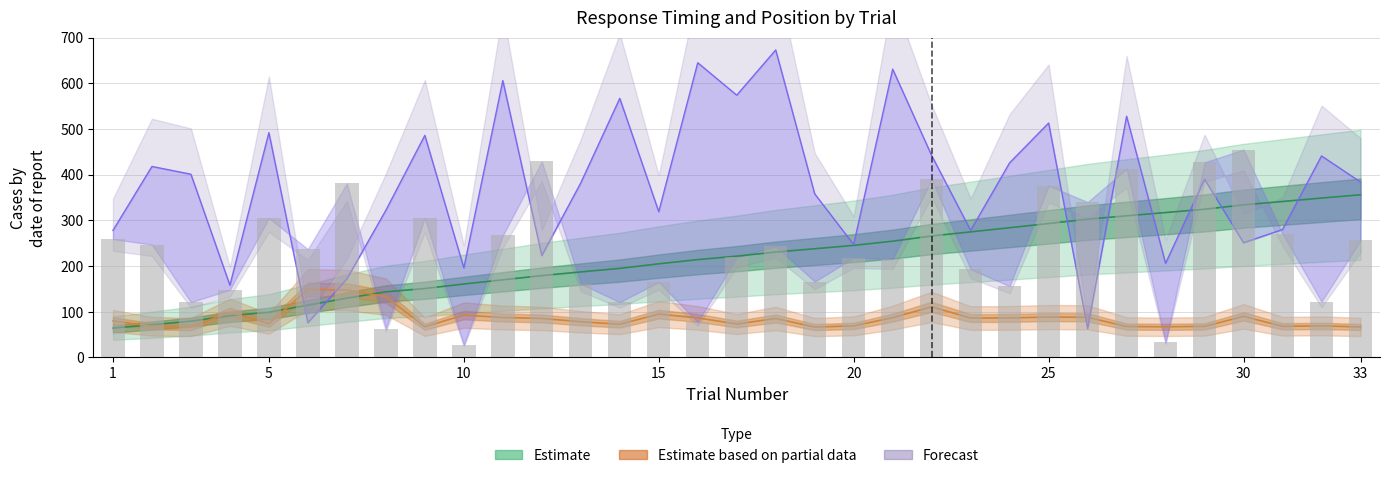

Which has a higher value, 24 or 16?

24